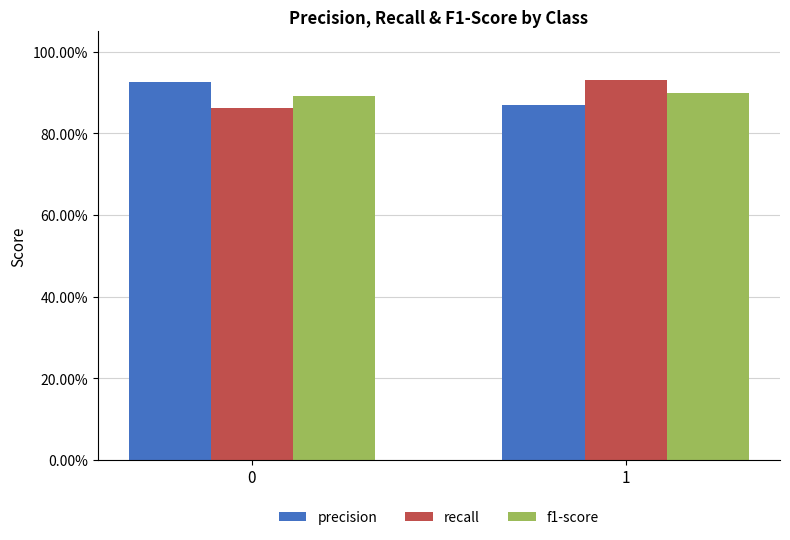

Are the bars horizontal?

No